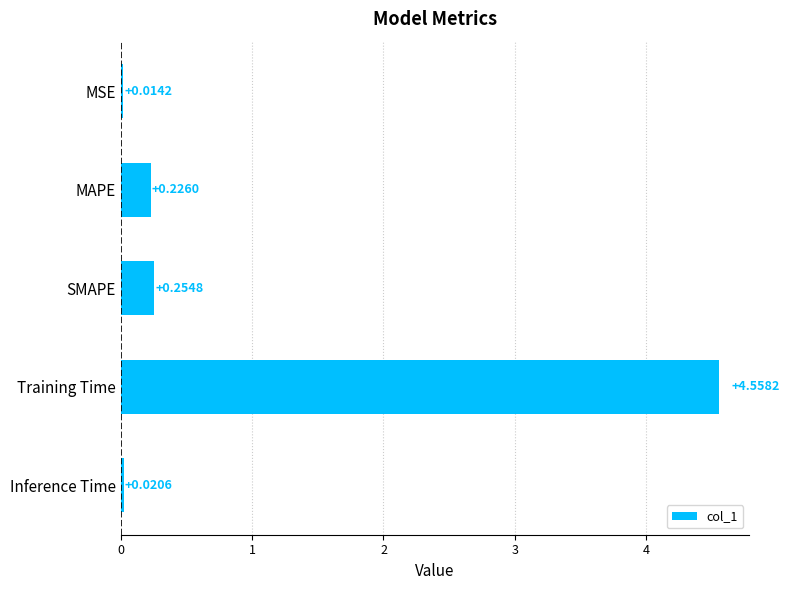

Are the bars horizontal?

Yes